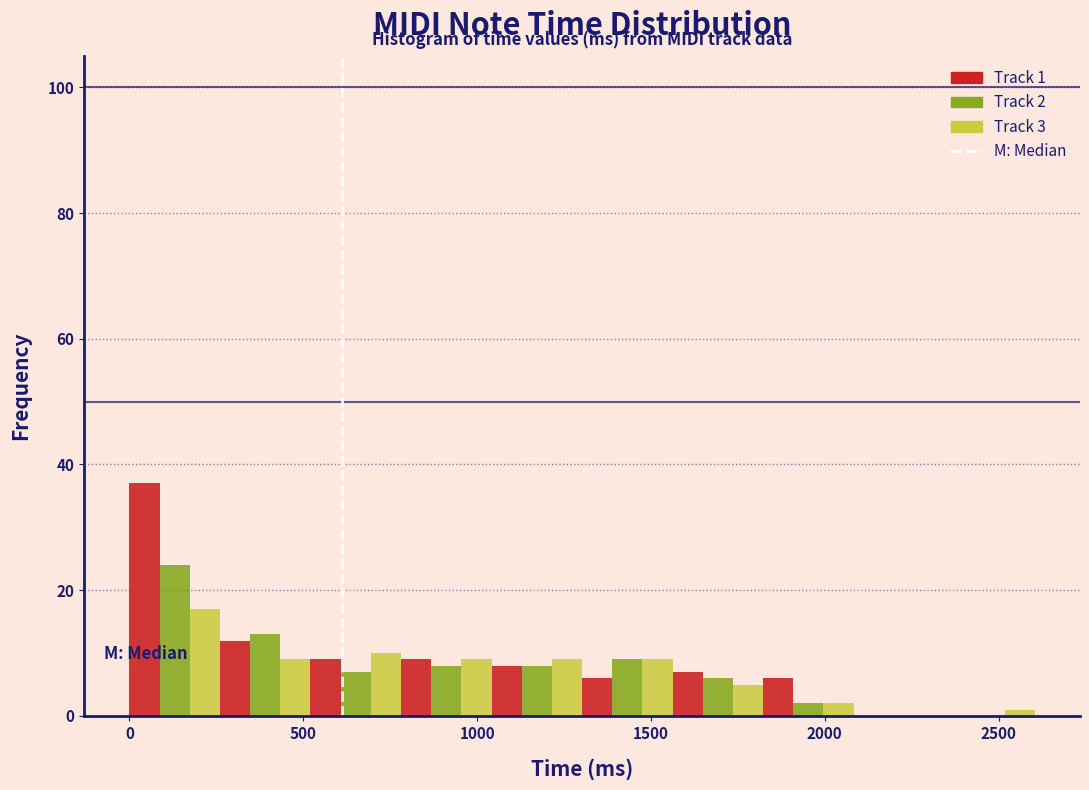

Around what value on the x-axis is the tallest bar? Give the approximate position of its centre, as read against the axis.

50